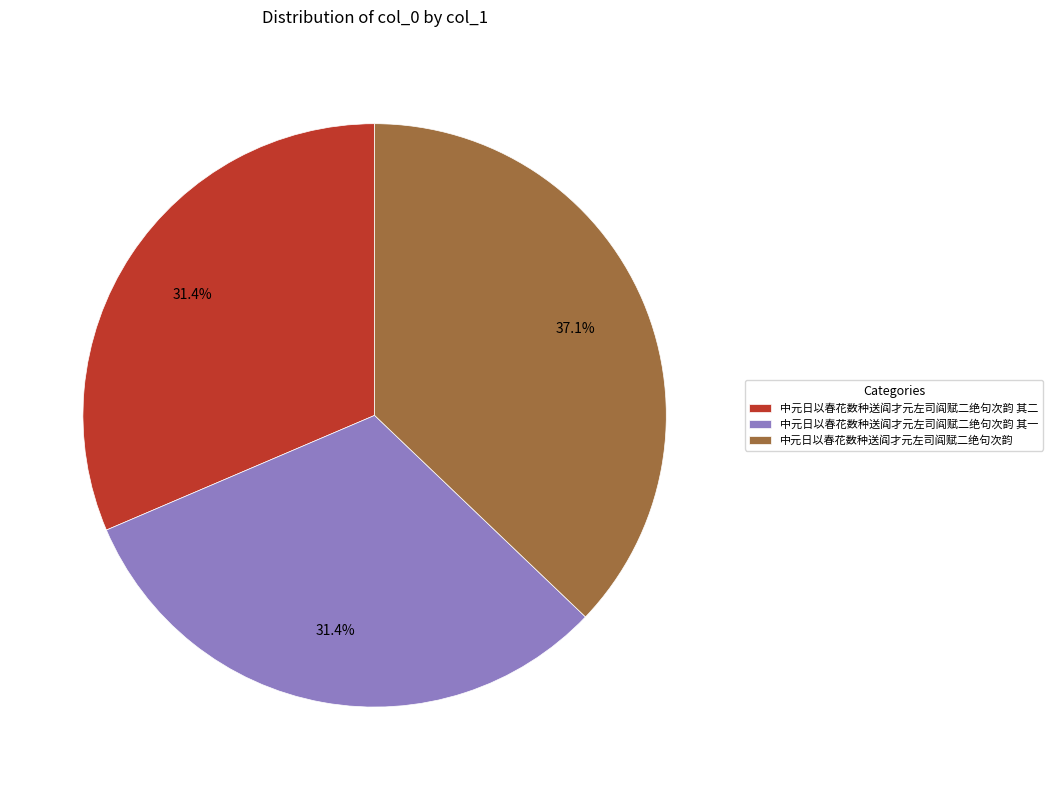

Approximately how many times larger is the value at 中元日以春花数种送阎才元左司阎赋二绝句次韵 其二 compared to 中元日以春花数种送阎才元左司阎赋二绝句次韵?

0.8